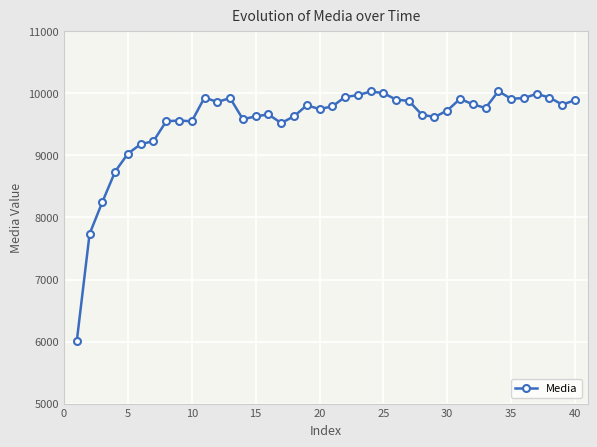

True or false: there are more than 0 points higher than both neighbors.

True